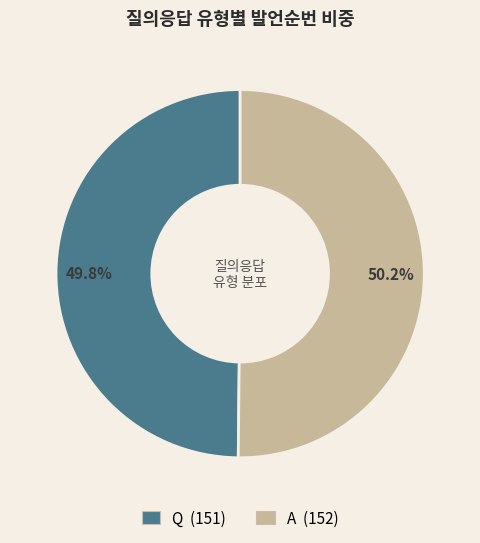

Approximately how many times larger is the value at A compared to Q?

1.0